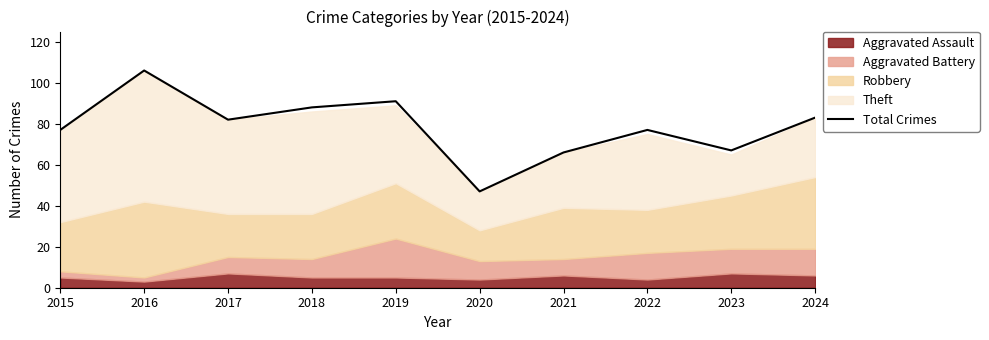

List the labels in order of value, smallest first.

2020, 2021, 2023, 2015, 2022, 2017, 2024, 2018, 2019, 2016